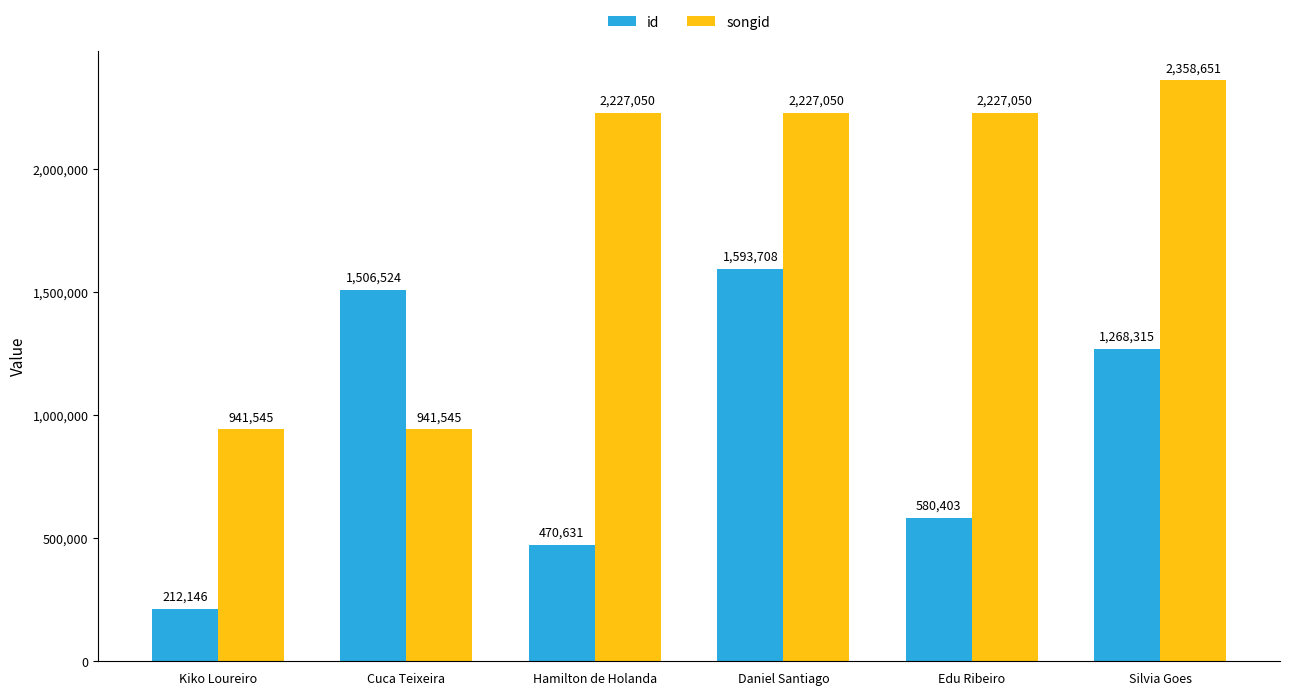

The id series shows 470631 at Hamilton de Holanda. True or false?

True